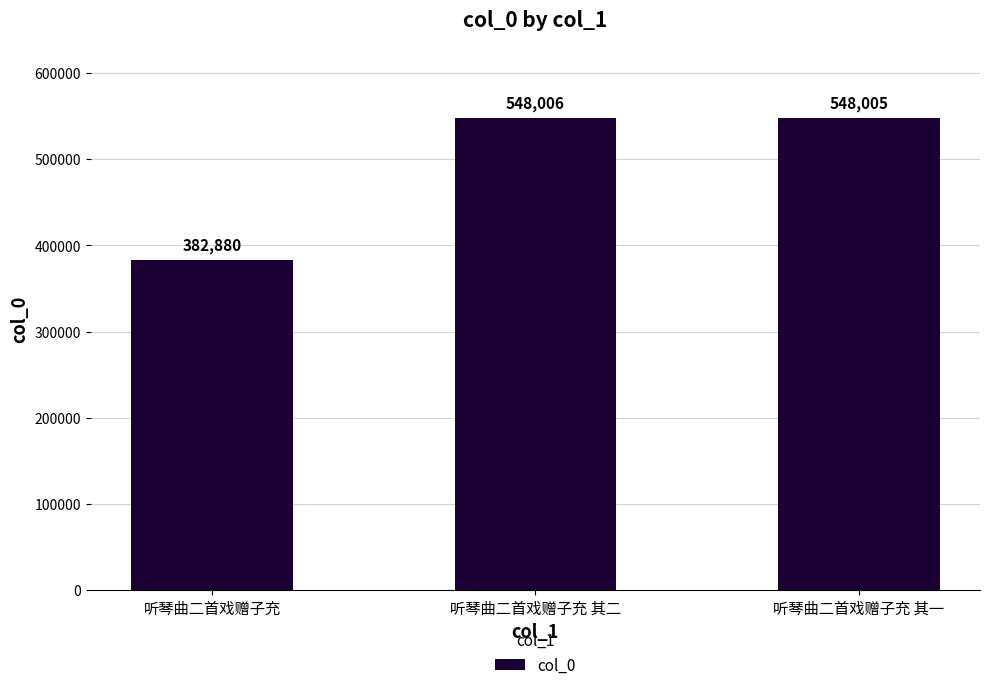

What is the average value?

492964